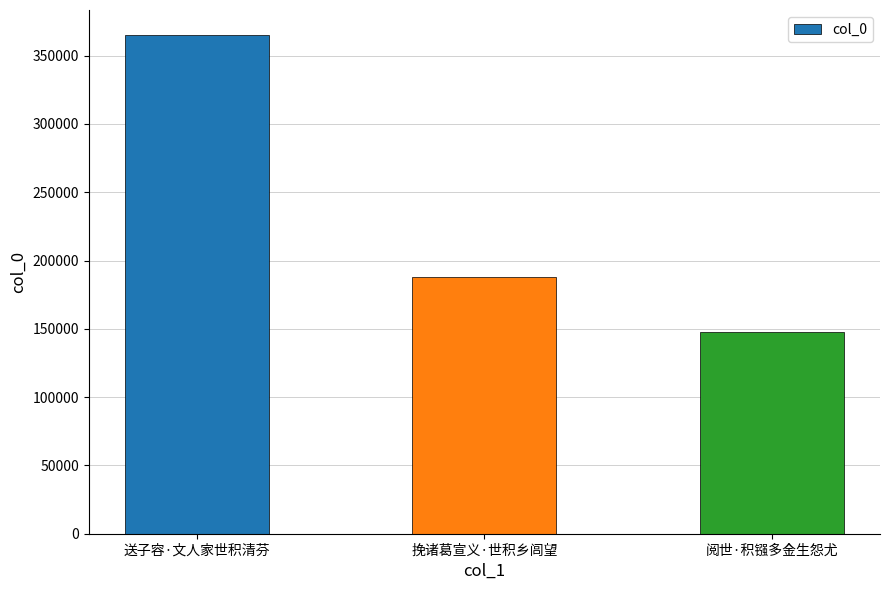

What is the difference between the maximum and second lowest values?

177245